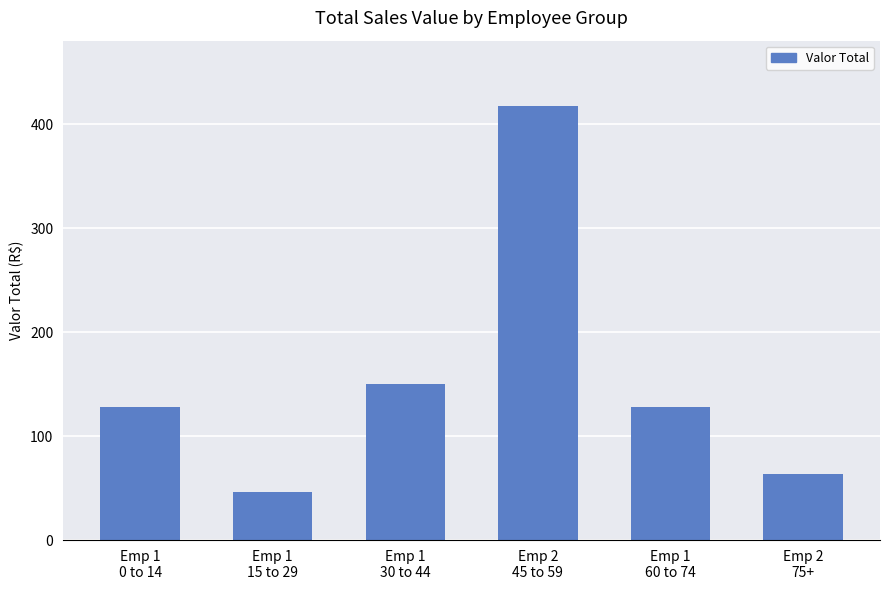

What is the difference between the values at Emp 1
15 to 29 and Emp 2
45 to 59?

371.6